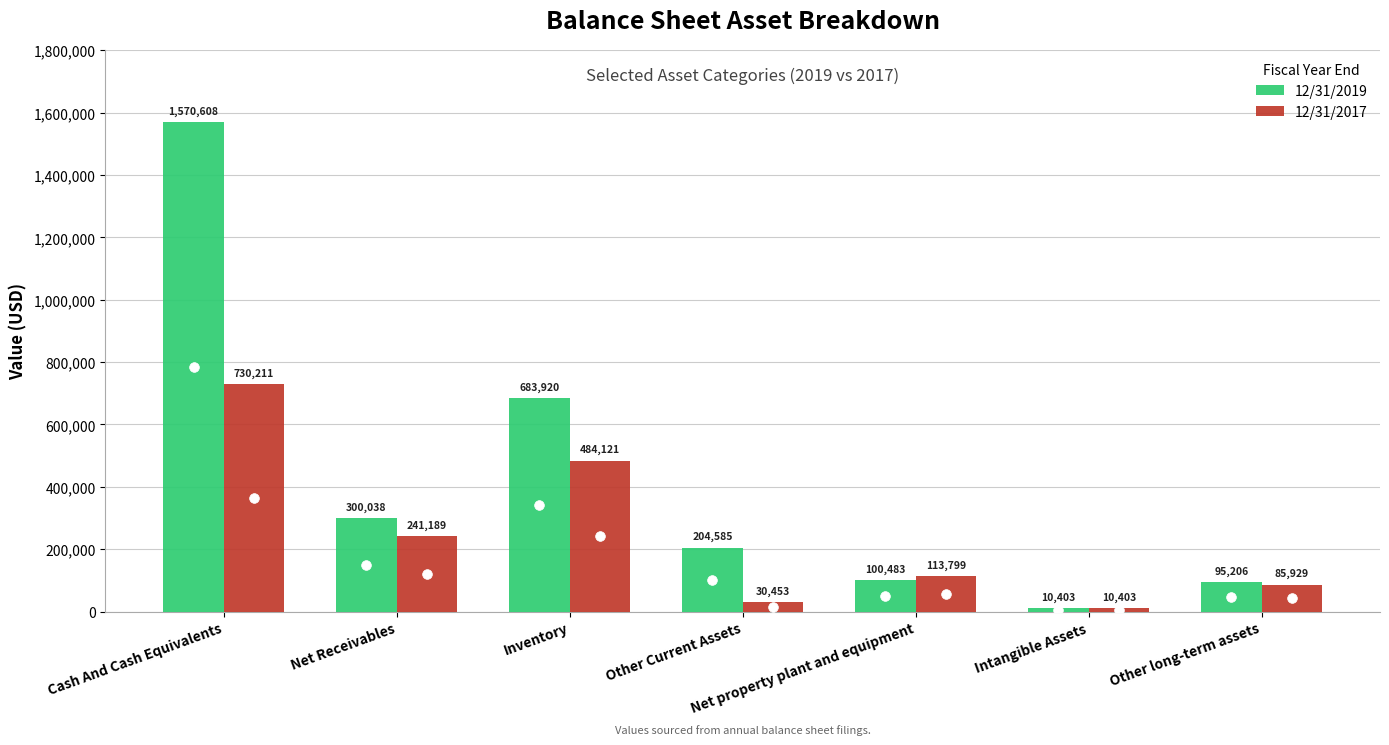

Rank the categories by 12/31/2017 value from lowest to highest.

Intangible Assets, Other Current Assets, Other long-term assets, Net property plant and equipment, Net Receivables, Inventory, Cash And Cash Equivalents